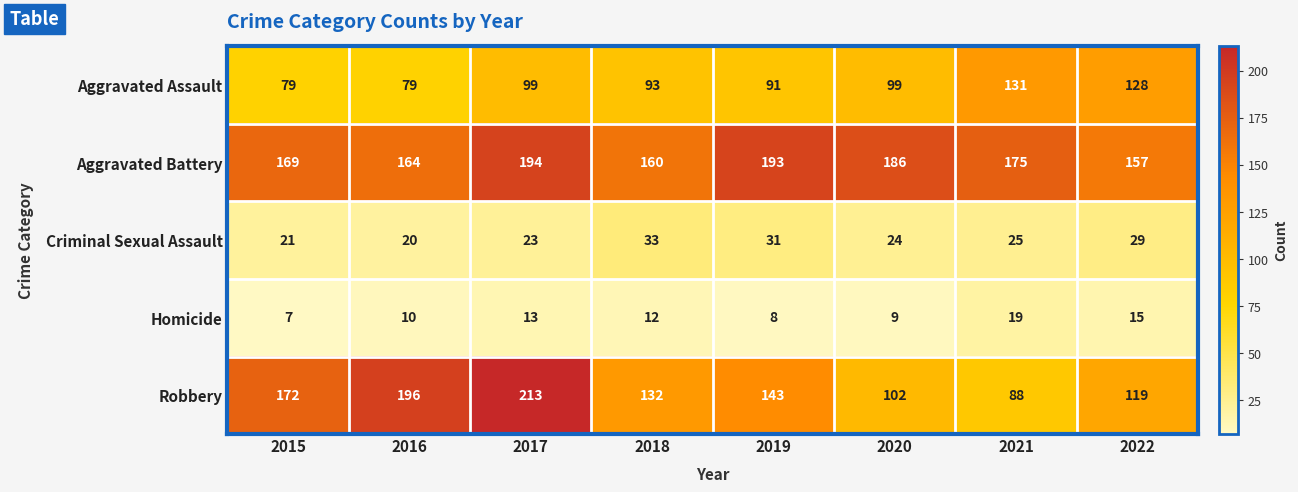

Which category has the highest value across all series?

2017